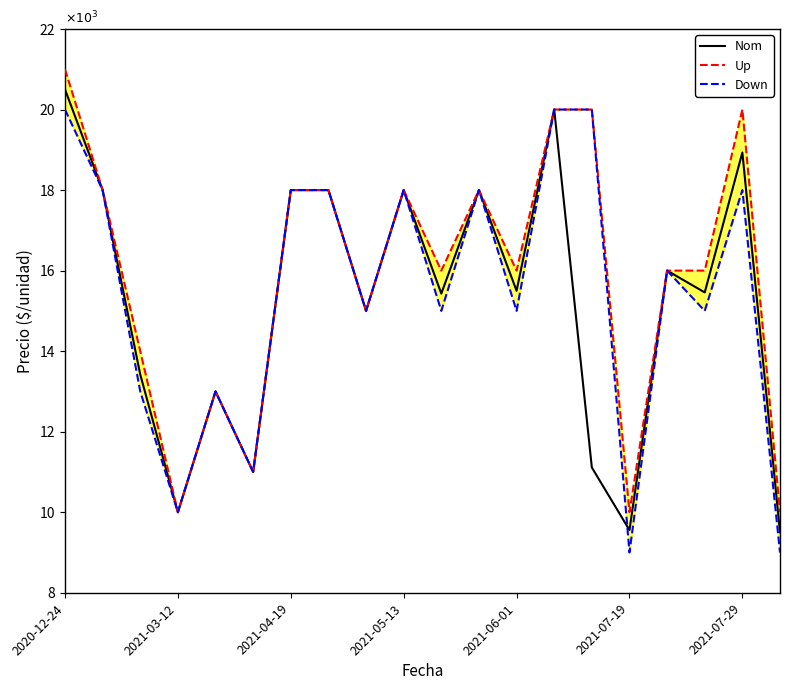

How many lines are shown in the chart?

3